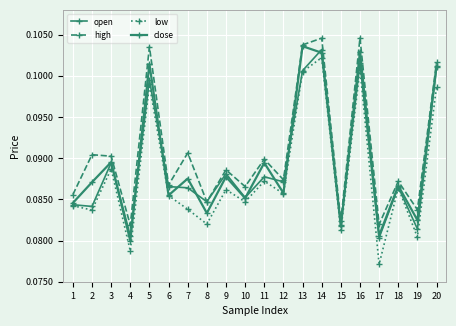

In high, how many points are lower than both neighbors (excluding endpoints)?

8